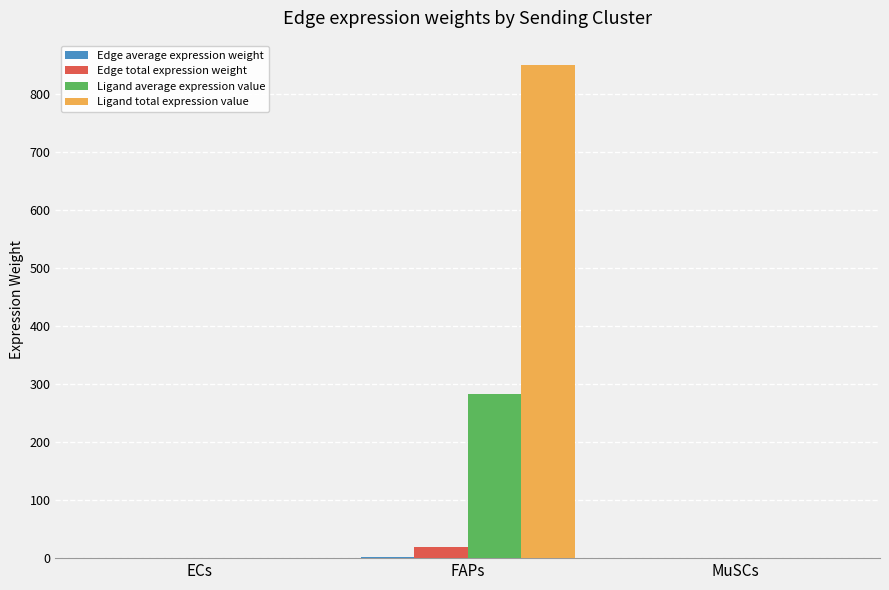

What is the highest value of the Ligand total expression value series?

849.5